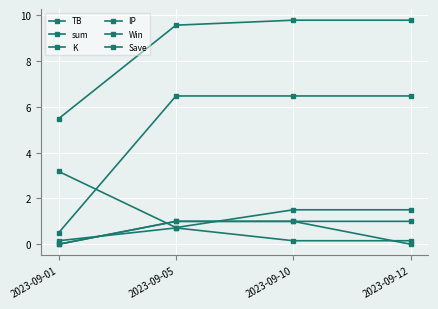

The sum series shows 6.2 at 2023-09-12. True or false?

False